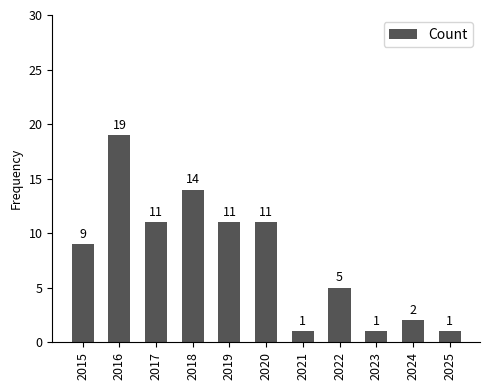

True or false: the data shows 1 at 2021.

True